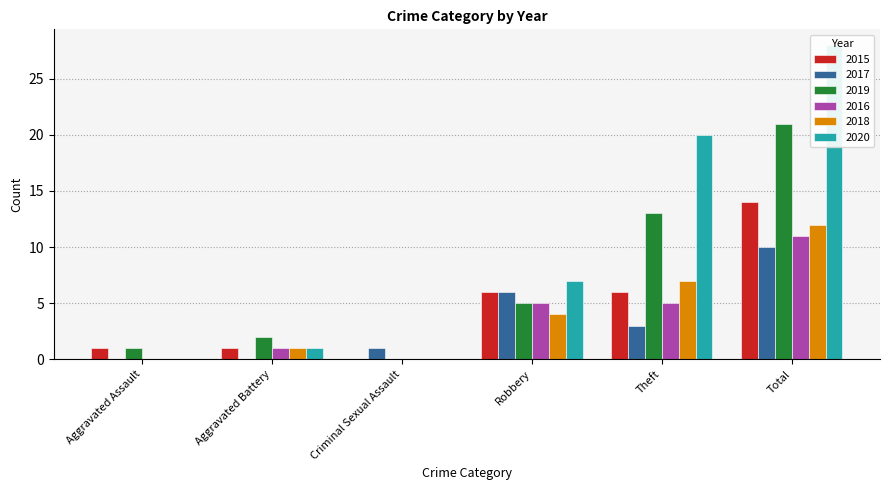

Rank the series by their maximum value, from lowest to highest.

2017, 2016, 2018, 2015, 2019, 2020